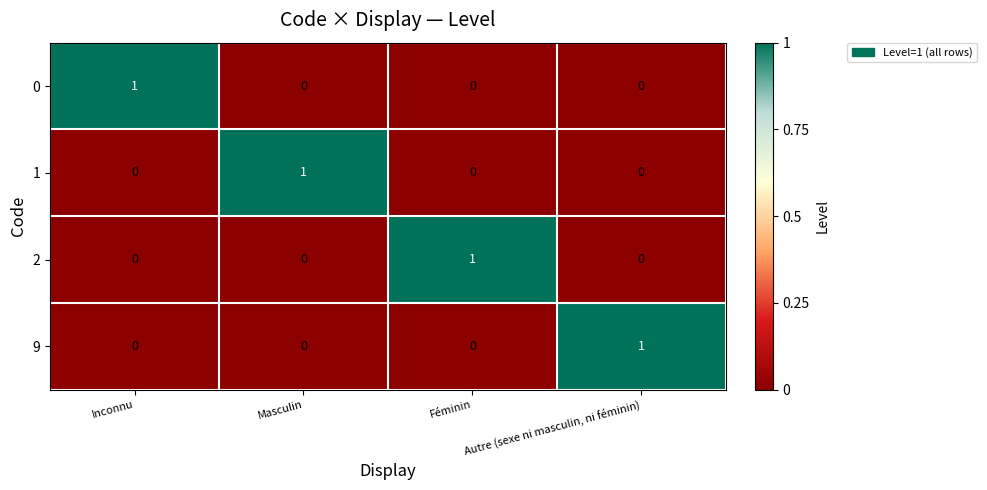

What is the spread (max minus min) of values at Inconnu?

1